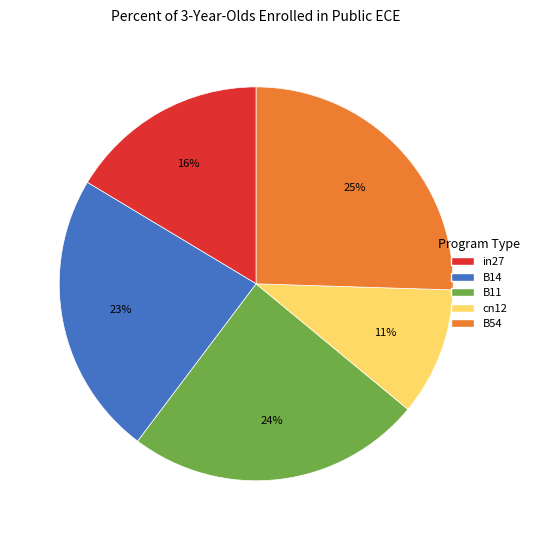

What percentage is the B54 slice, to the nearest percent?

25%